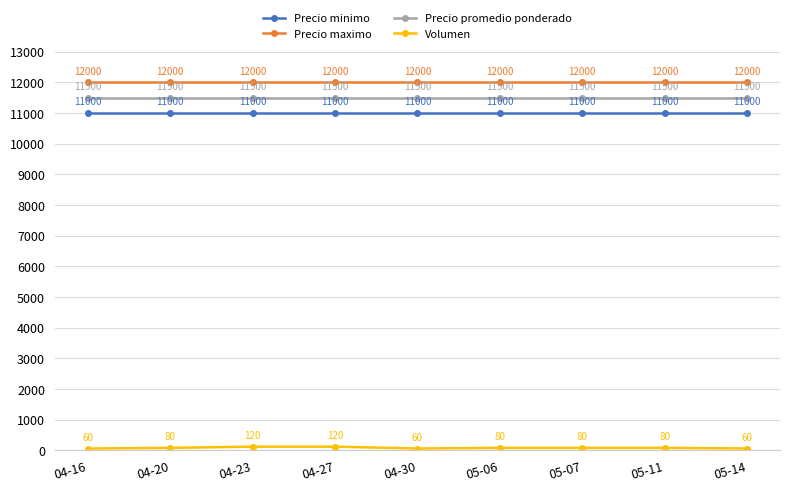

True or false: Precio maximo has more than 0 points higher than both neighbors.

False